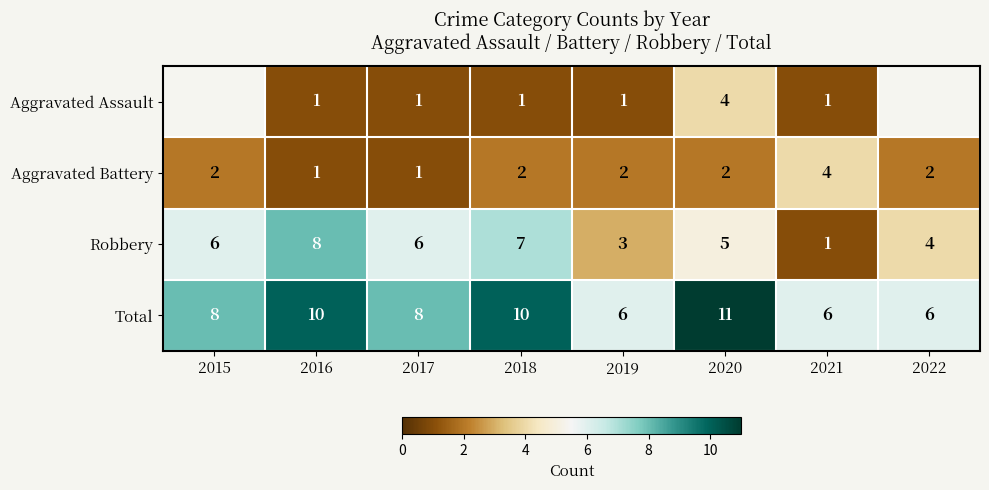

At 2019, list the series in order from smallest to largest.

Aggravated Assault, Aggravated Battery, Robbery, Total